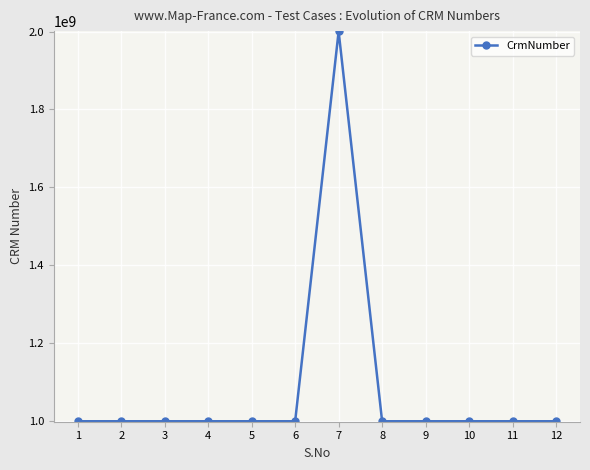

What is the value of the 9th point from the left?

1000181516